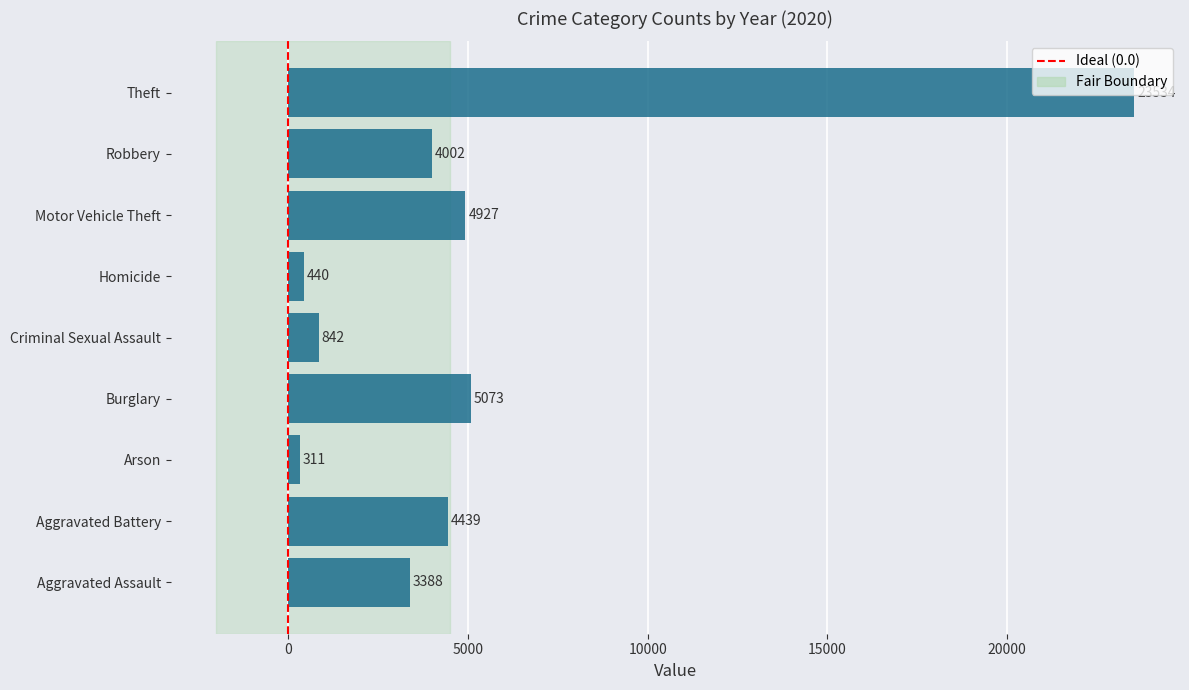

Does the chart contain any negative values?

No